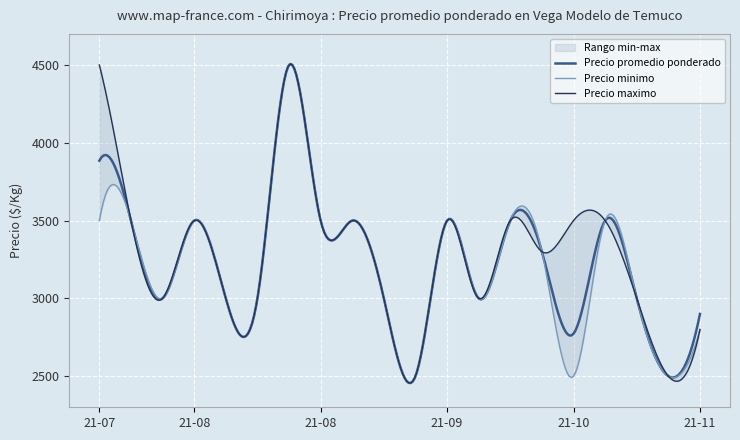

Which category has the highest value in the Precio maximo series?

2021-07-29